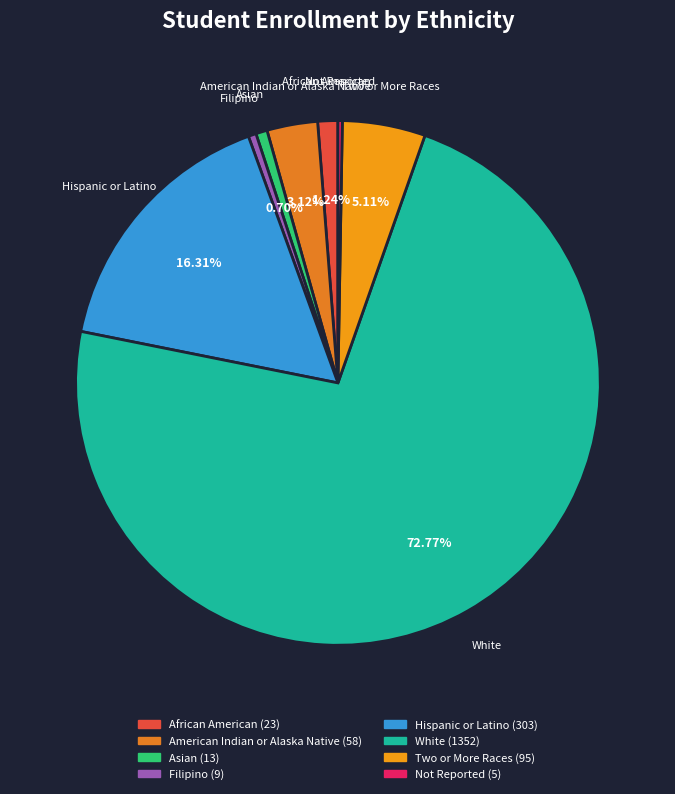

To the nearest percent, what is the difference between the largest and smallest slice percentages?

72%